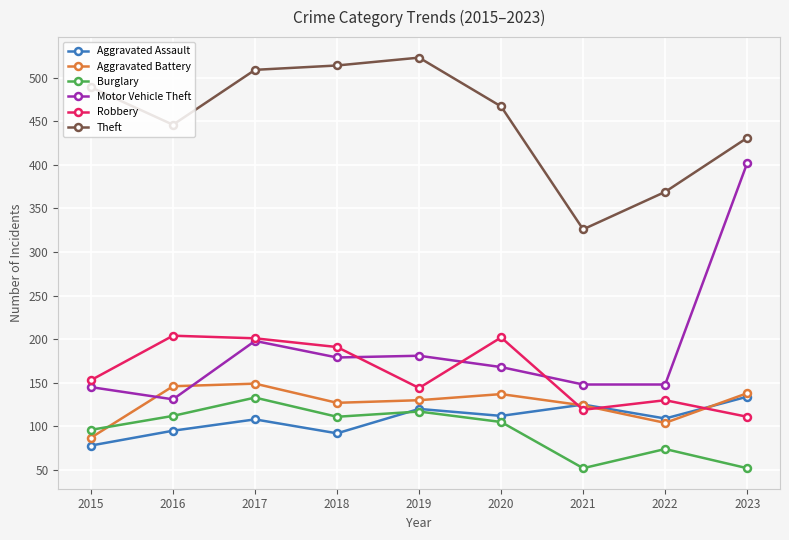

Is it true that Aggravated Assault equals 134 at 2023?

True